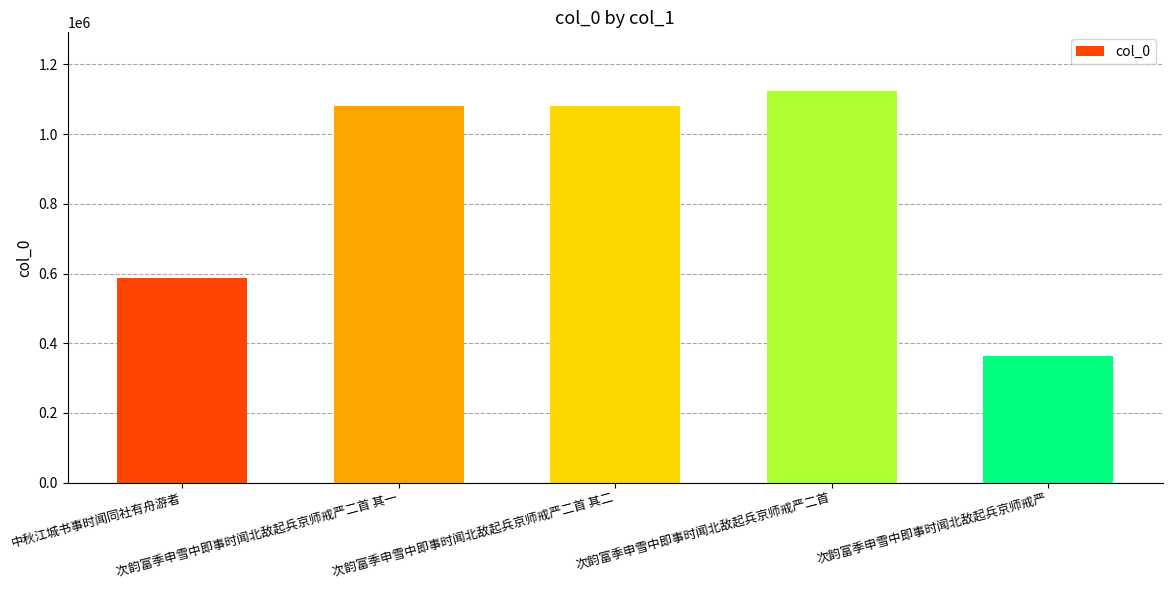

What is the minimum value shown in the chart?

362329